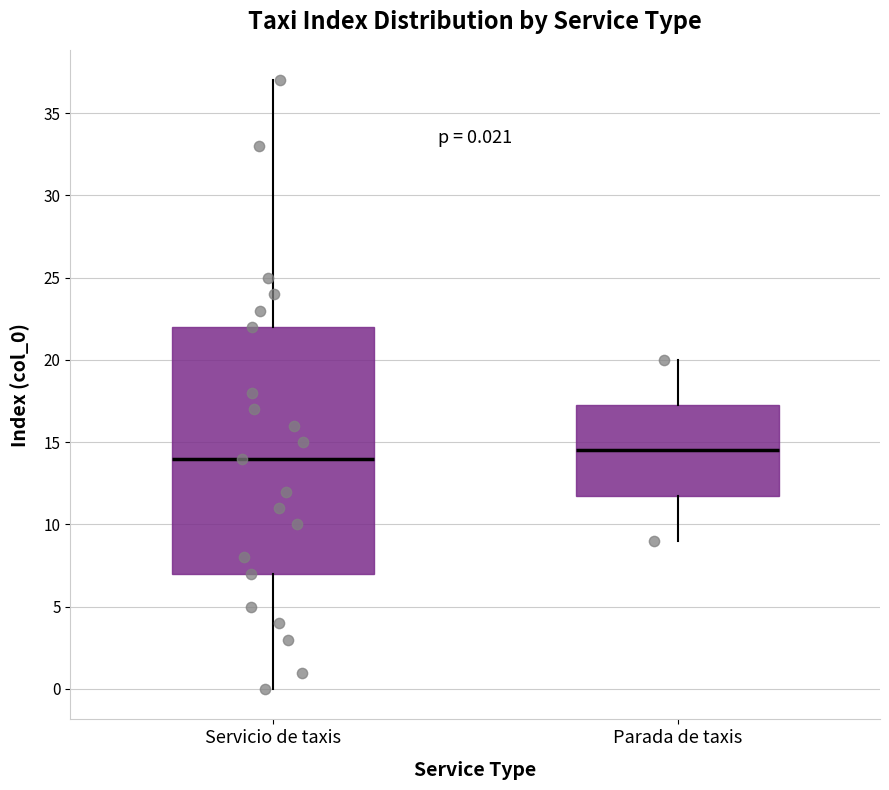

Which box's median line is the highest?

Parada de taxis